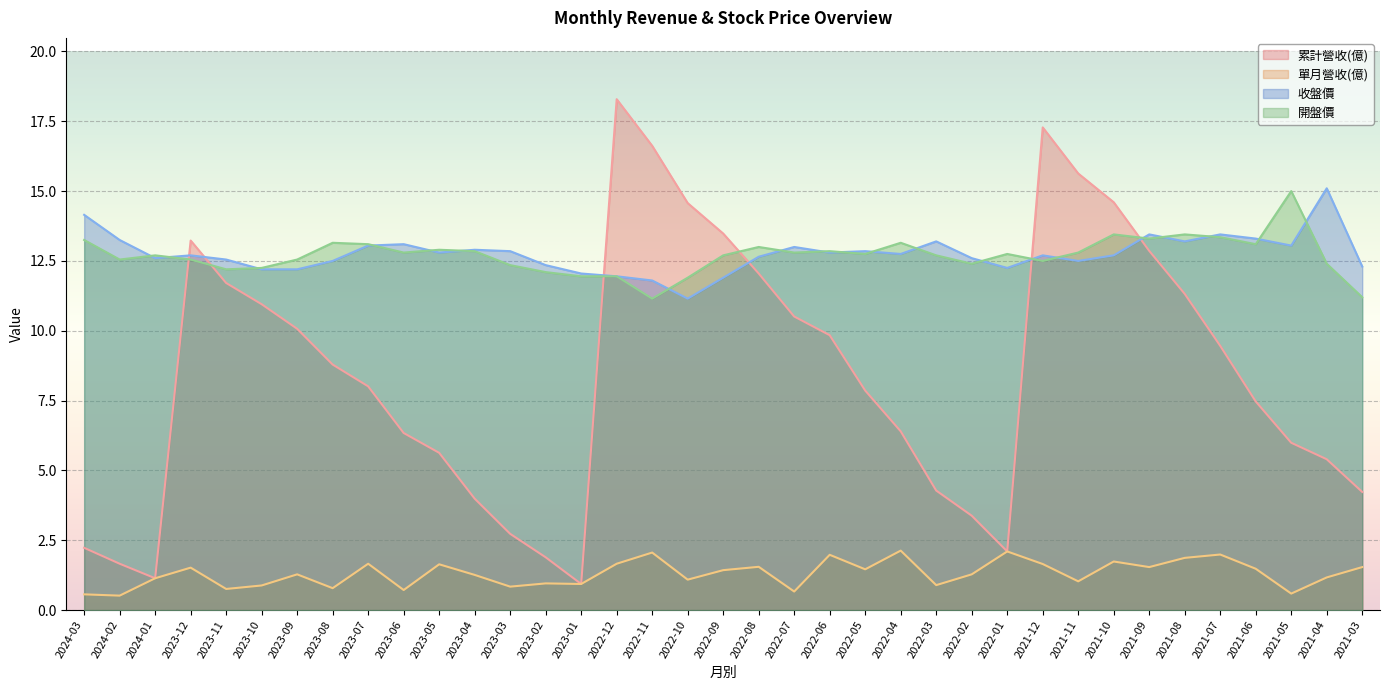

What is the sum of all 累計營收(億) values?

312.9